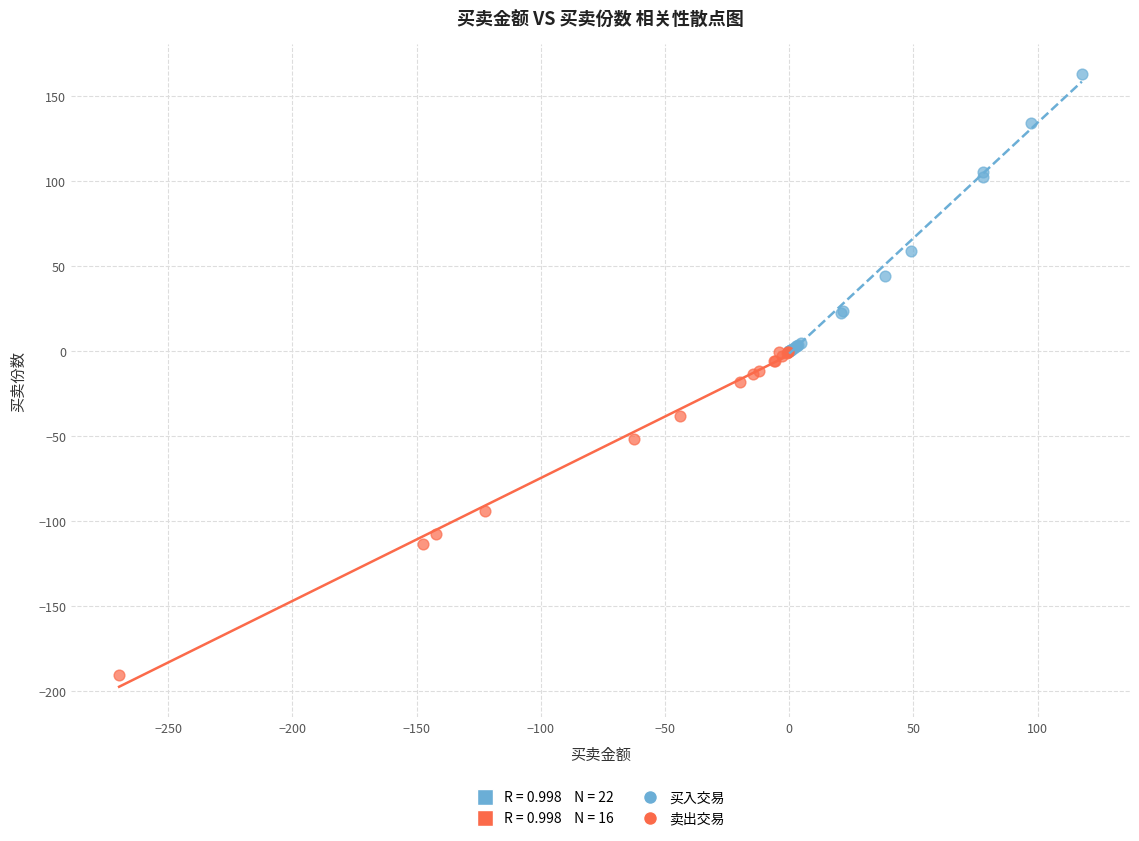

Which series reaches the minimum Y coordinate?

卖出交易